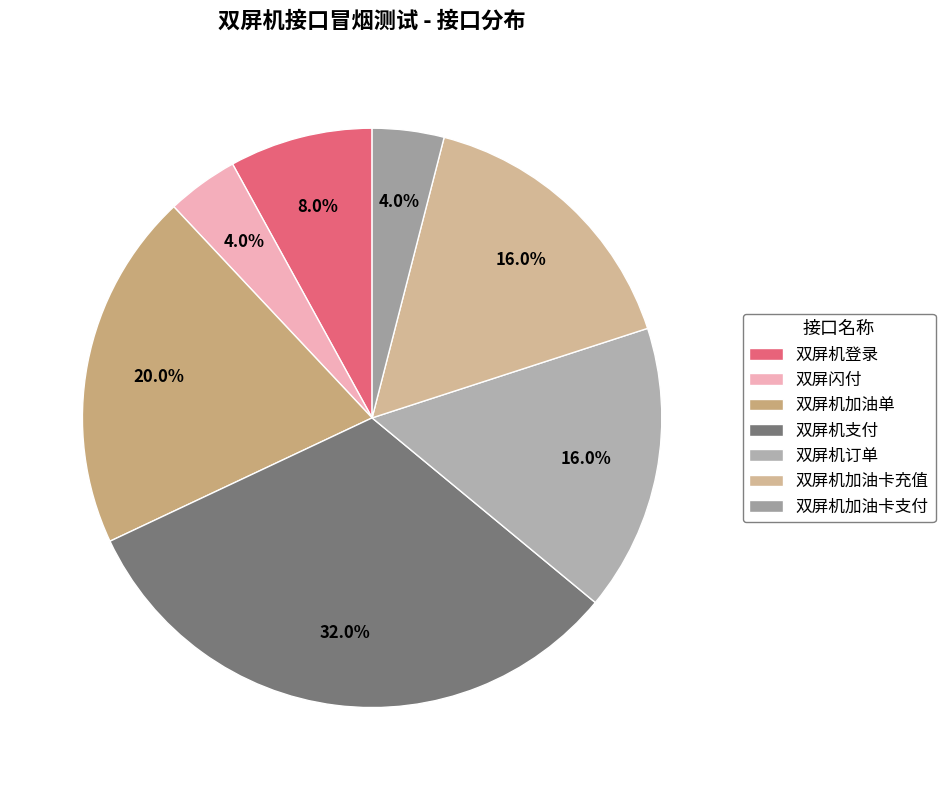

To the nearest percent, what portion does 双屏机加油卡支付 represent?

4%